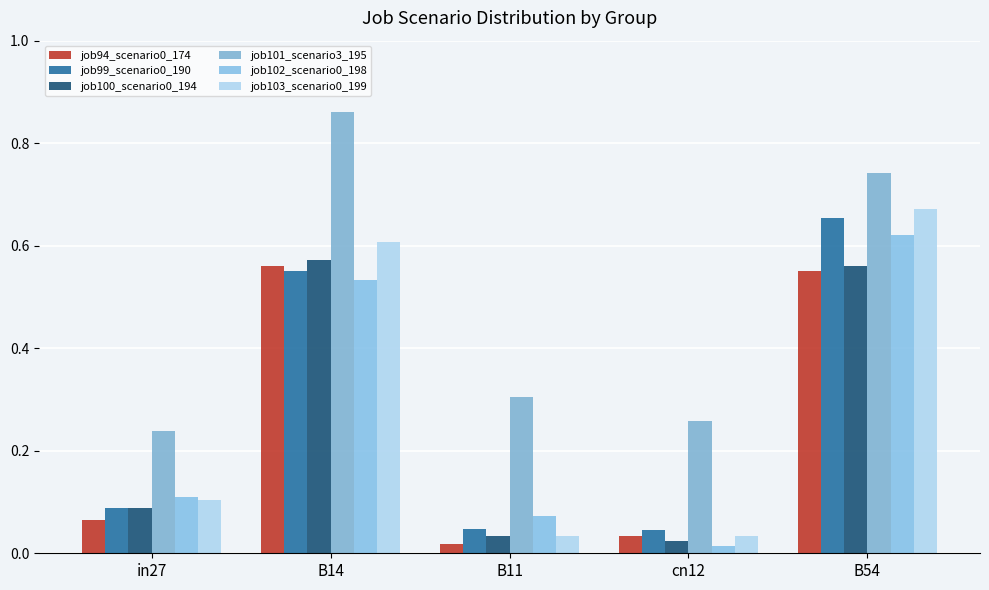

How many data points does each series have?

5